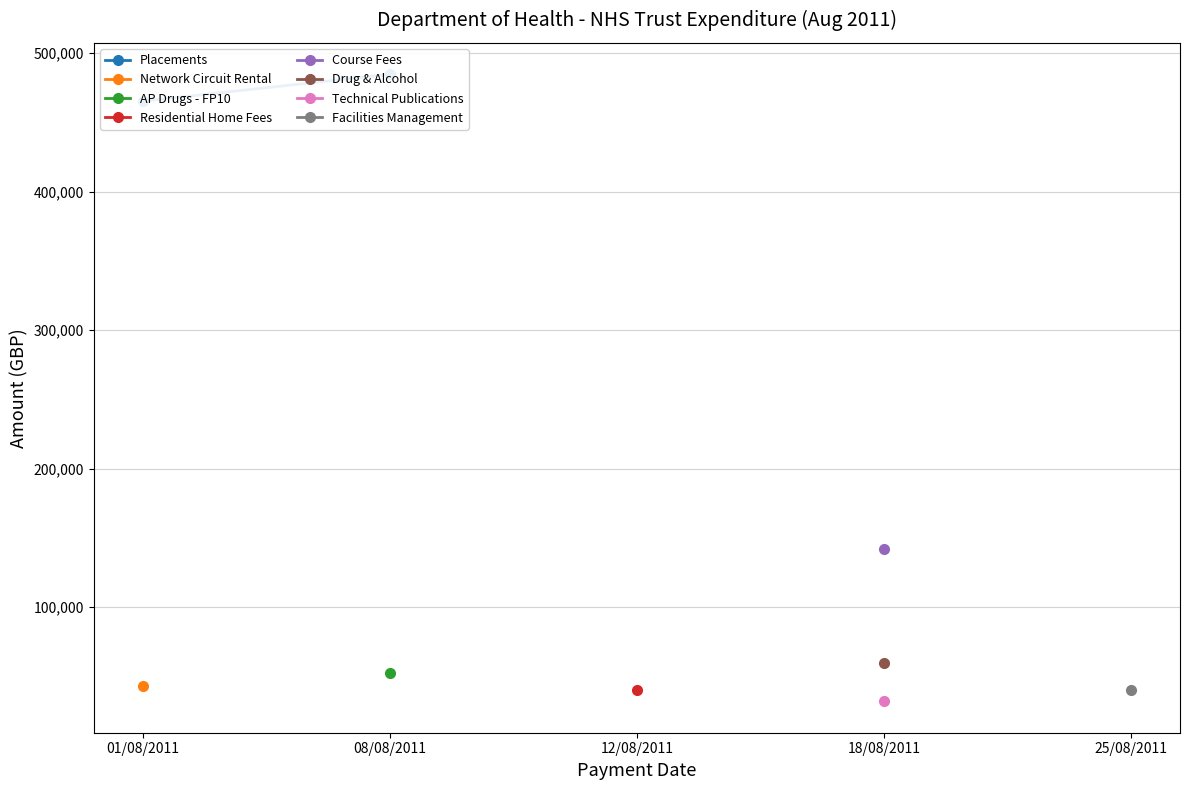

What is the label of the 1st point from the left?

01/08/2011